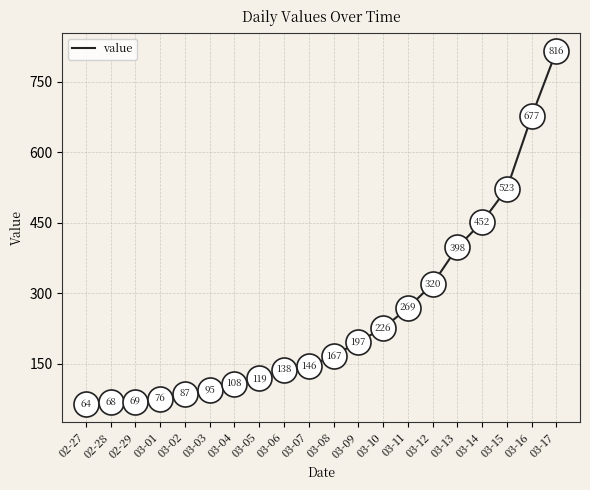

Read the value at 03-03.

95